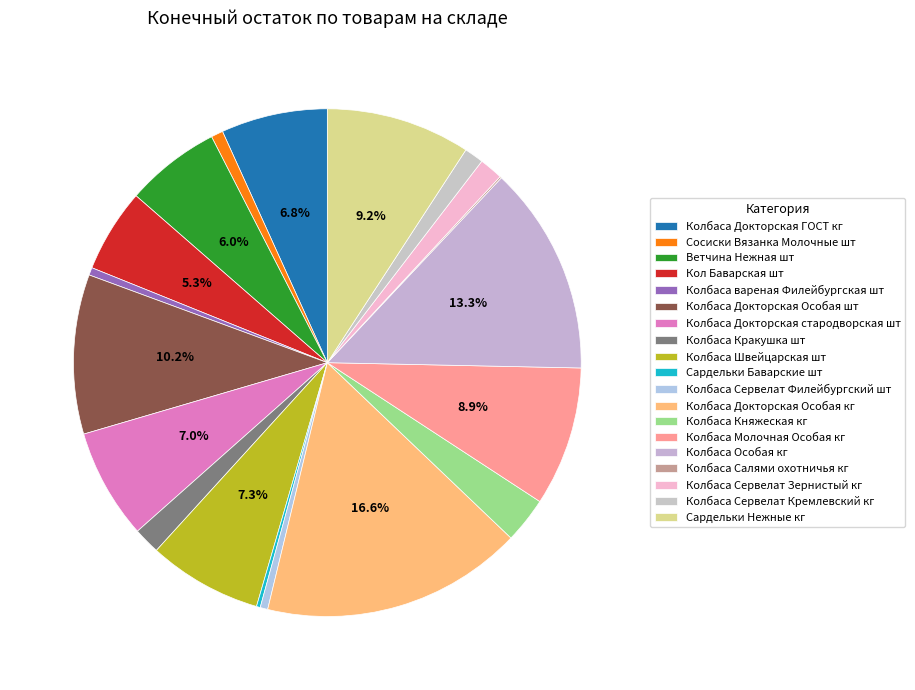

What is the smallest slice in the pie chart?

Колбаса Салями охотничья кг